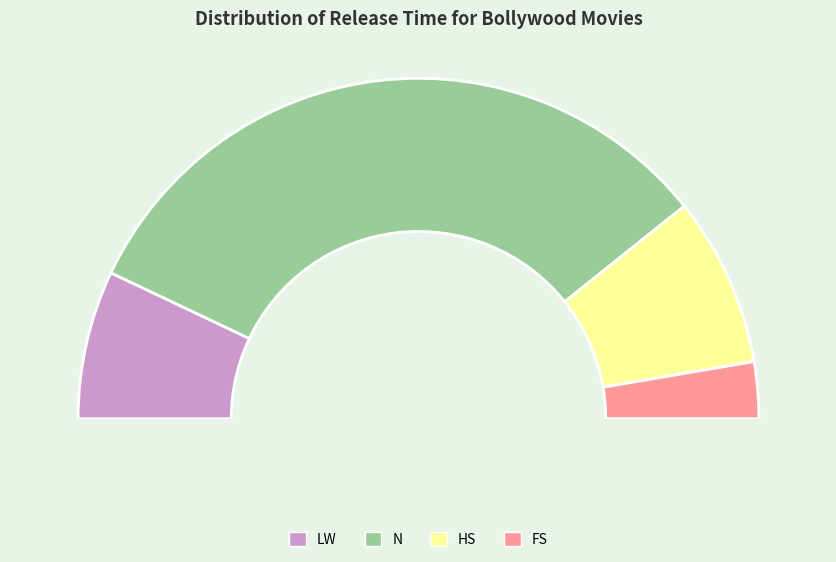

True or false: HS accounts for 22% of the total.

False